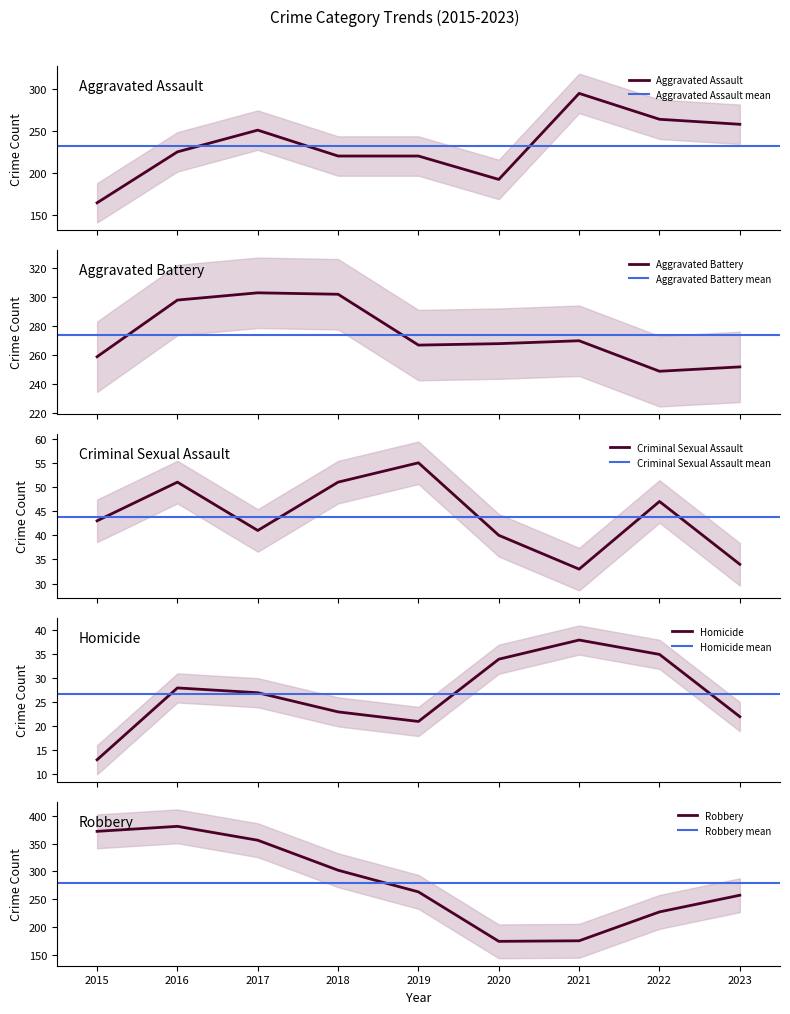

What is the value of the Aggravated Assault point at the 2nd from the left?

225